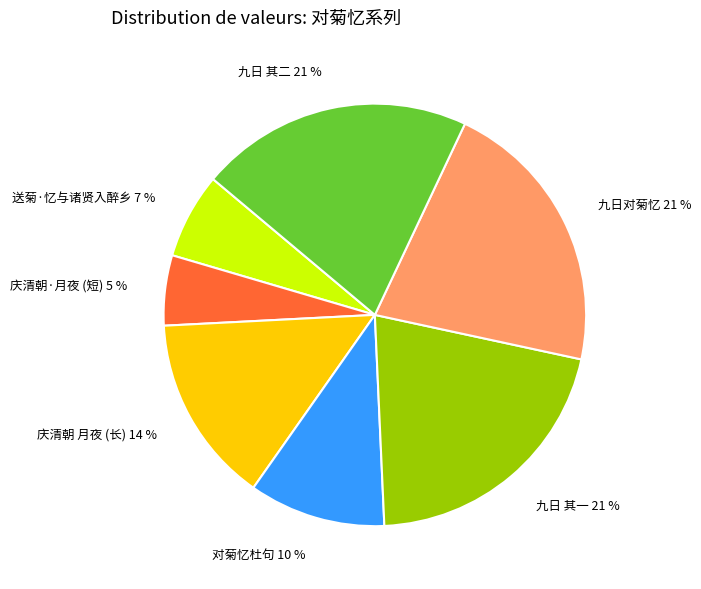

Do 九日 其二 21 % and 送菊·忆与诸贤入醉乡 7 % together represent more than half of the pie?

No